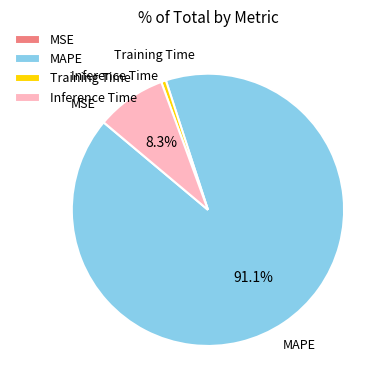

What is the largest slice in the pie chart?

MAPE